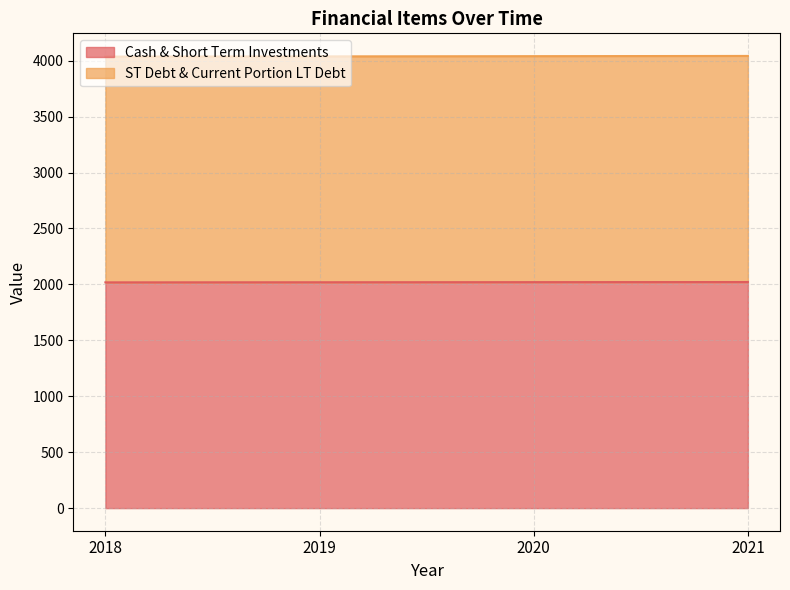

The value of ST Debt & Current Portion LT Debt at 2020 is 4040. True or false?

True